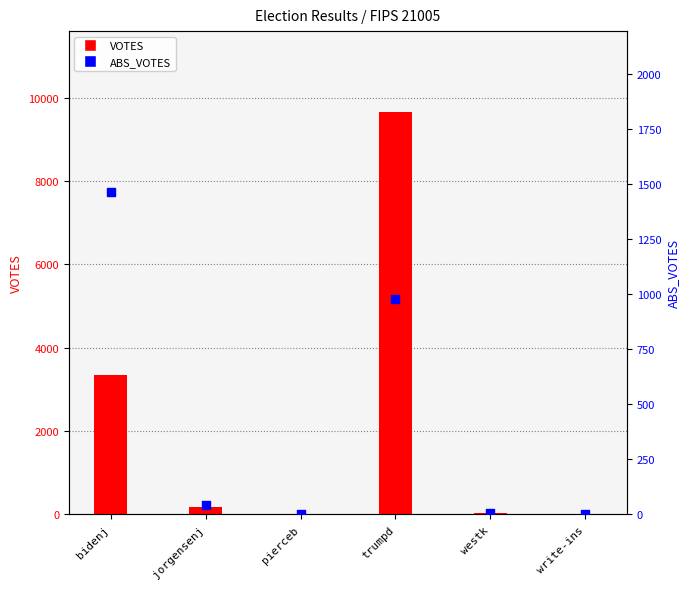

At which category is the sum across all series the highest?

trumpd